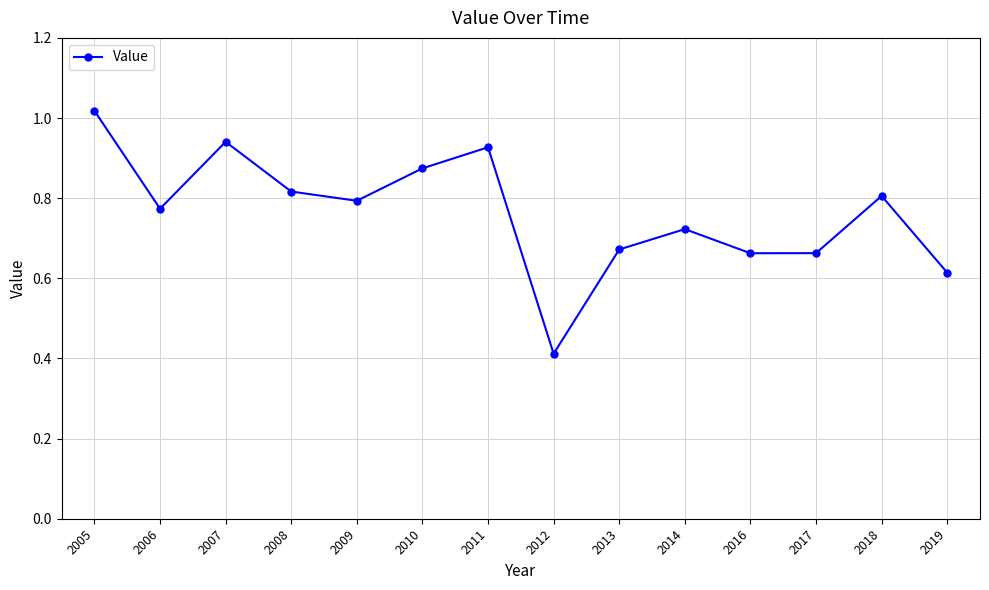

Which has a higher value, 2019 or 2016?

2016